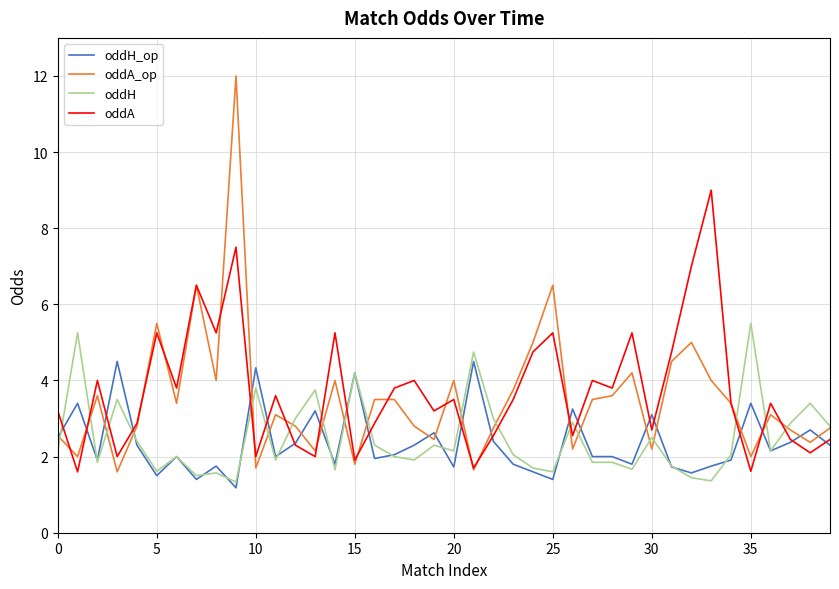

Rank the series by their maximum value, from highest to lowest.

oddA_op, oddA, oddH, oddH_op